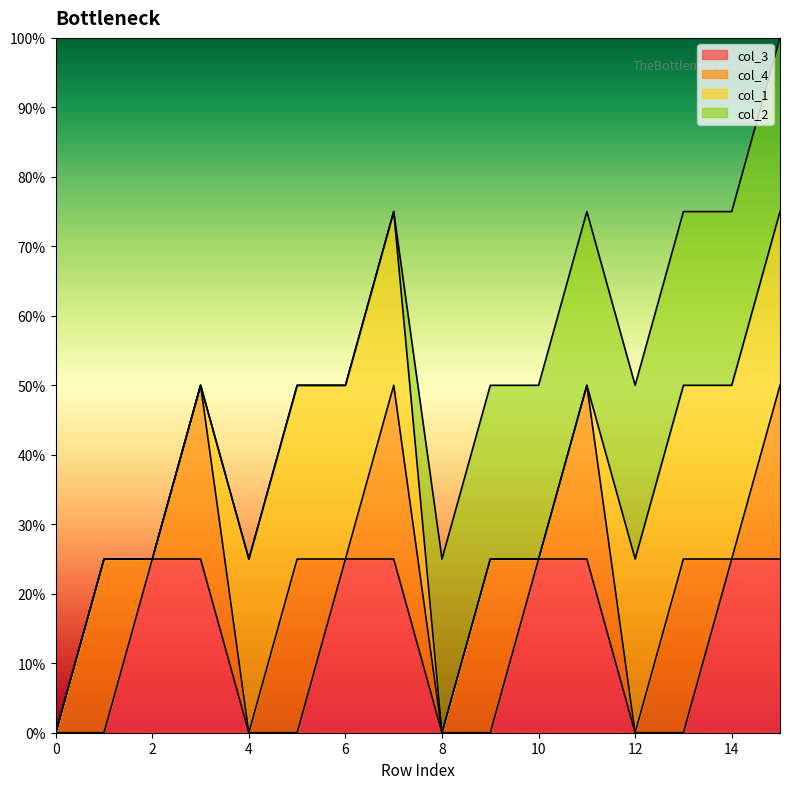

What are all the series names shown in the legend?

col_3, col_4, col_1, col_2